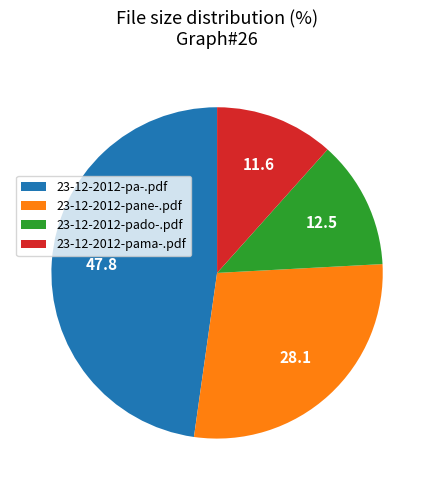

Which slice is the largest?

23-12-2012-pa-.pdf